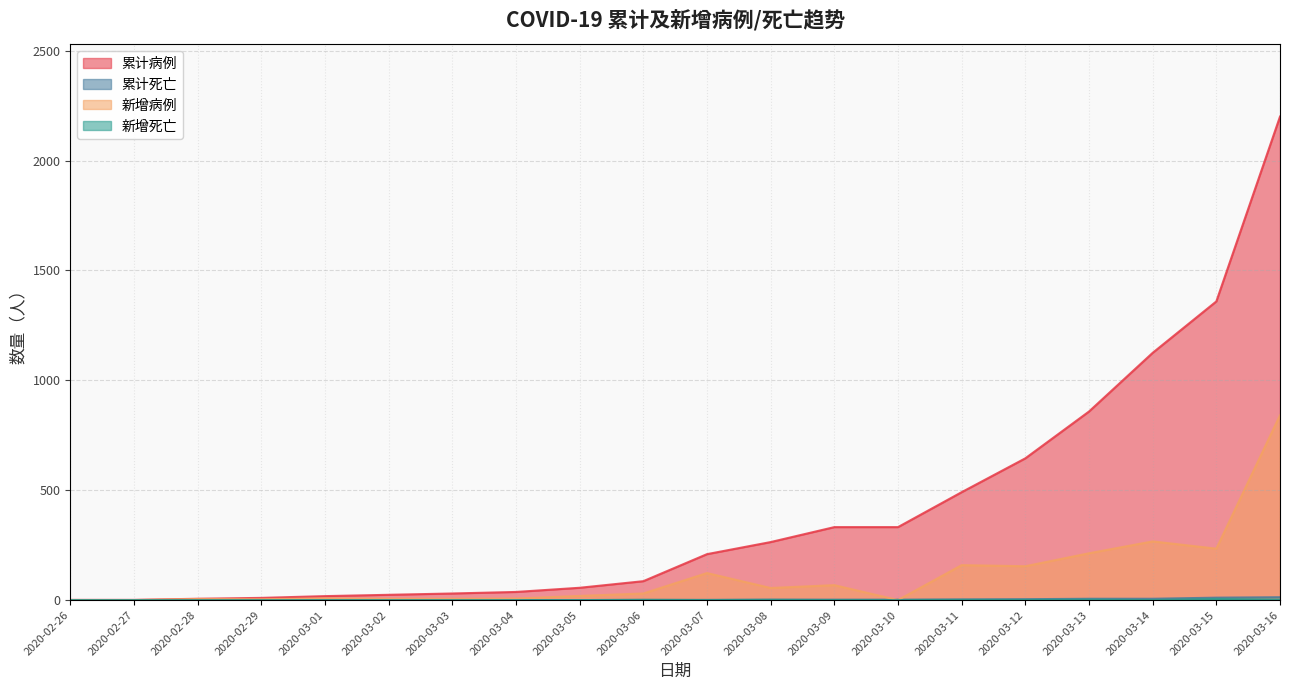

How many lines are shown in the chart?

4